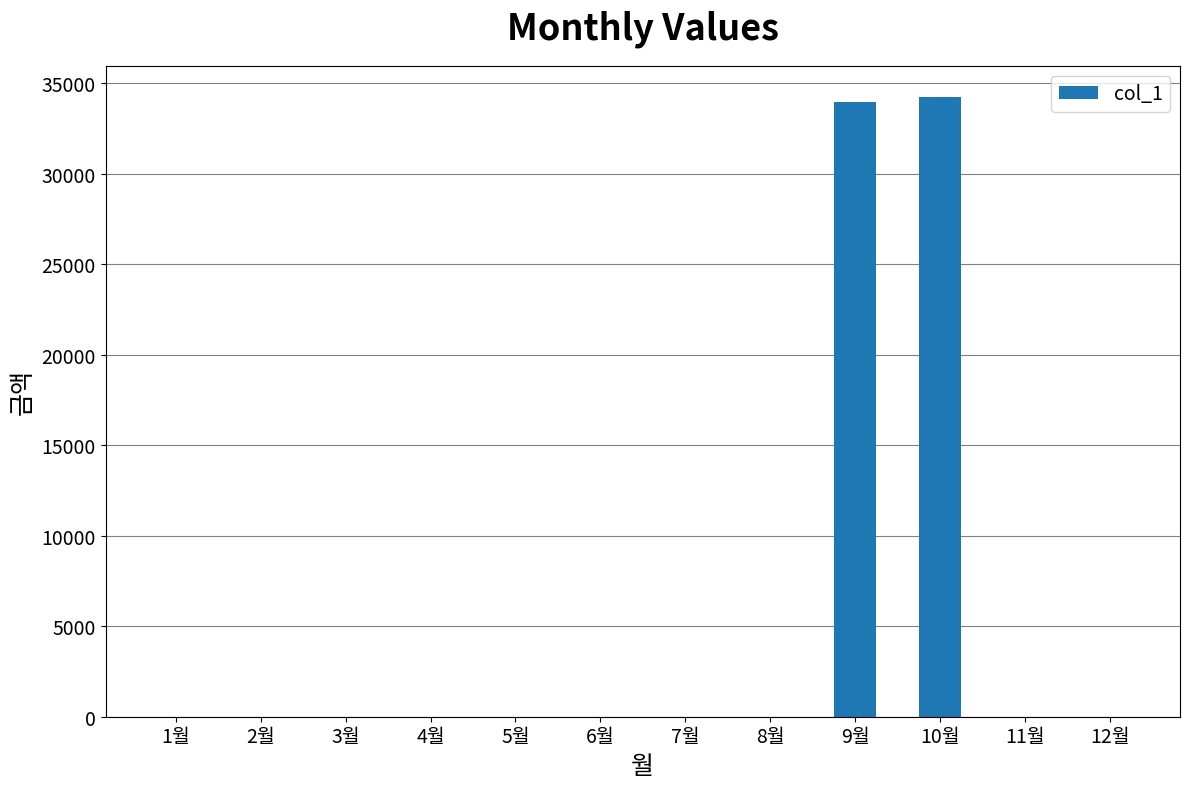

The value at 12월 is -13065. True or false?

False